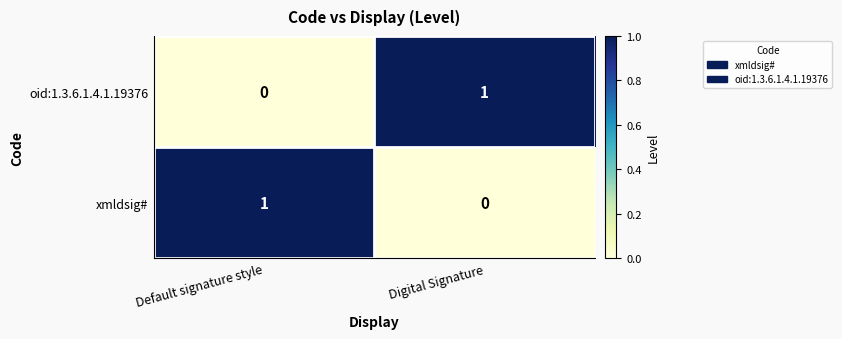

Rank the series at Digital Signature from highest to lowest value.

oid:1.3.6.1.4.1.19376, xmldsig#